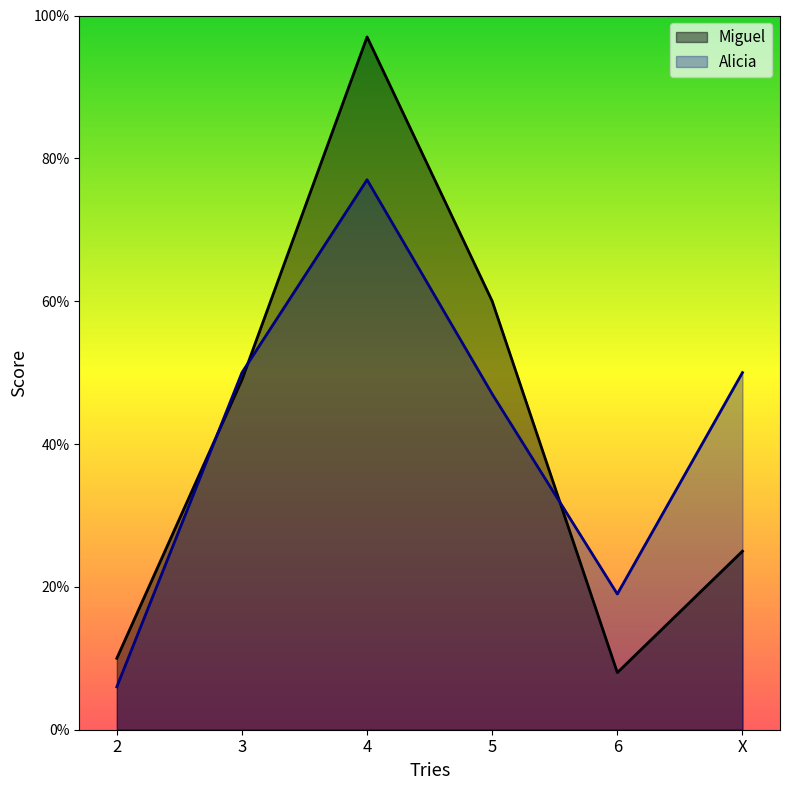

Where does the Alicia series first go above 50?

4